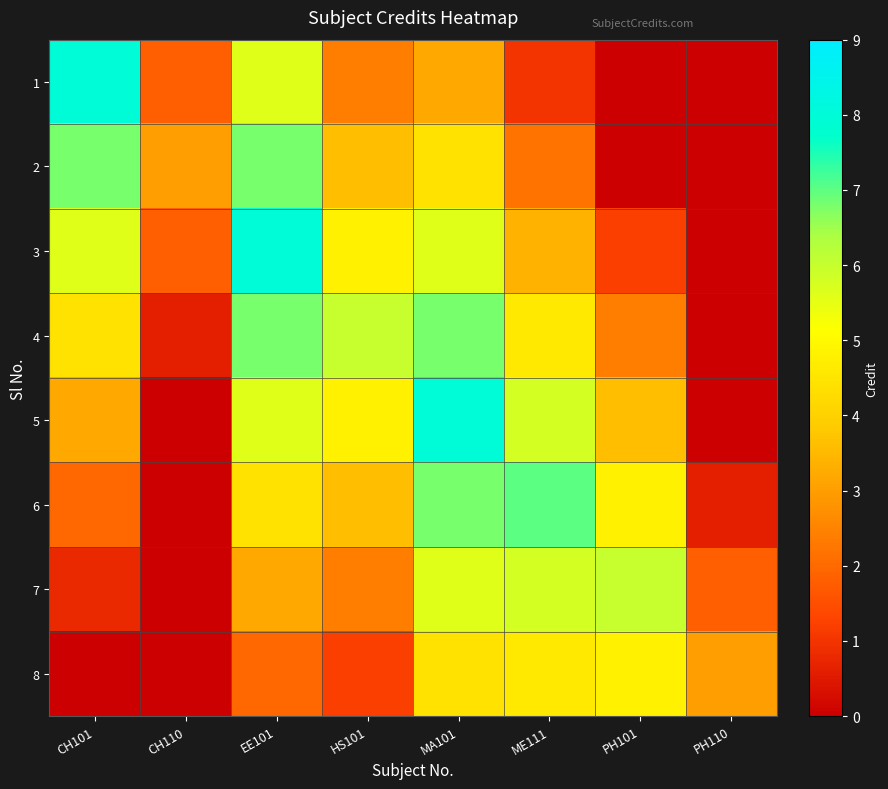

What is the total value across all series at HS101?

28.8